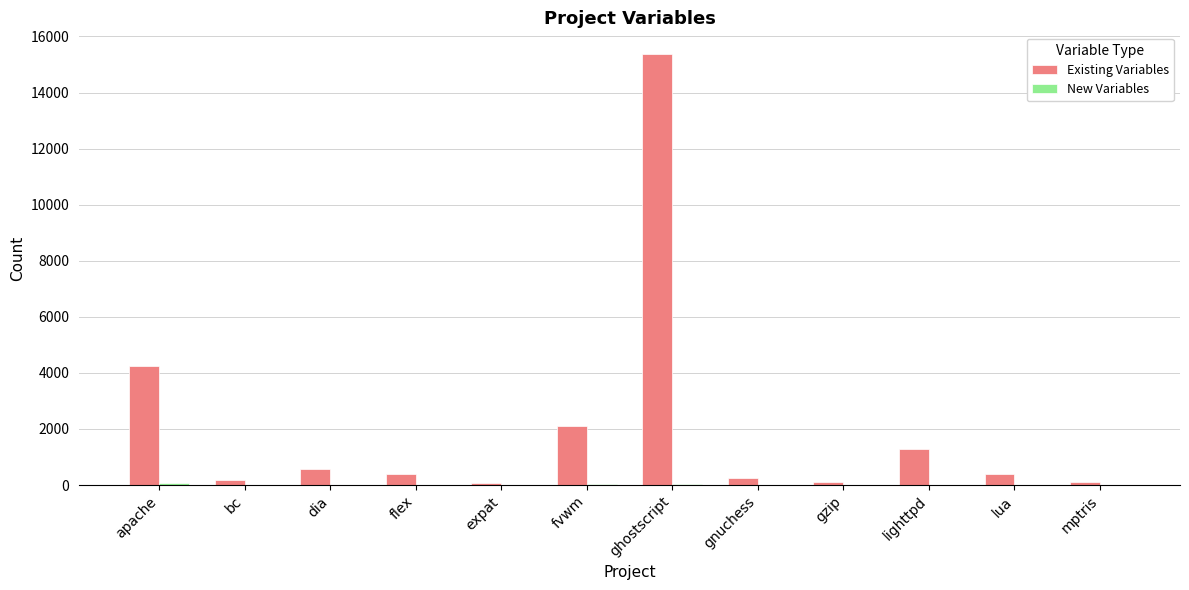

Is it true that Existing Variables equals 1188 at fvwm?

False